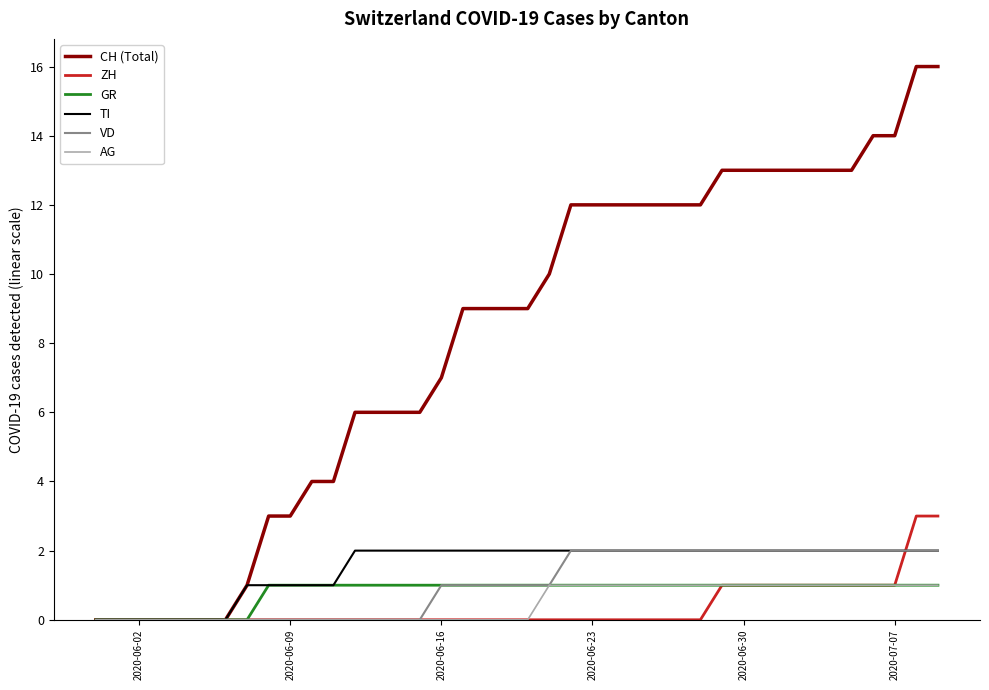

Which series has the widest spread of values?

CH (Total)